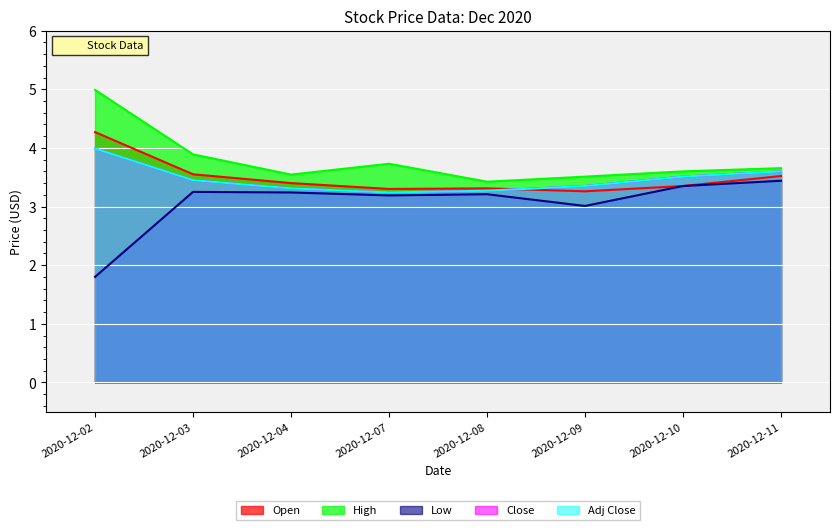

True or false: High and Close cross at least once.

False